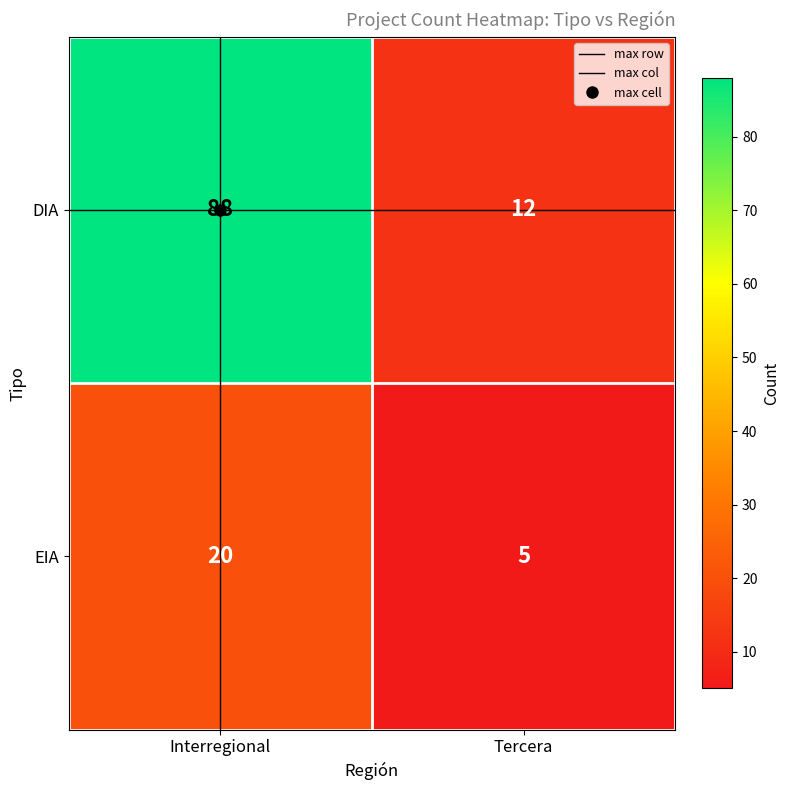

Count the number of categories in the chart.

2